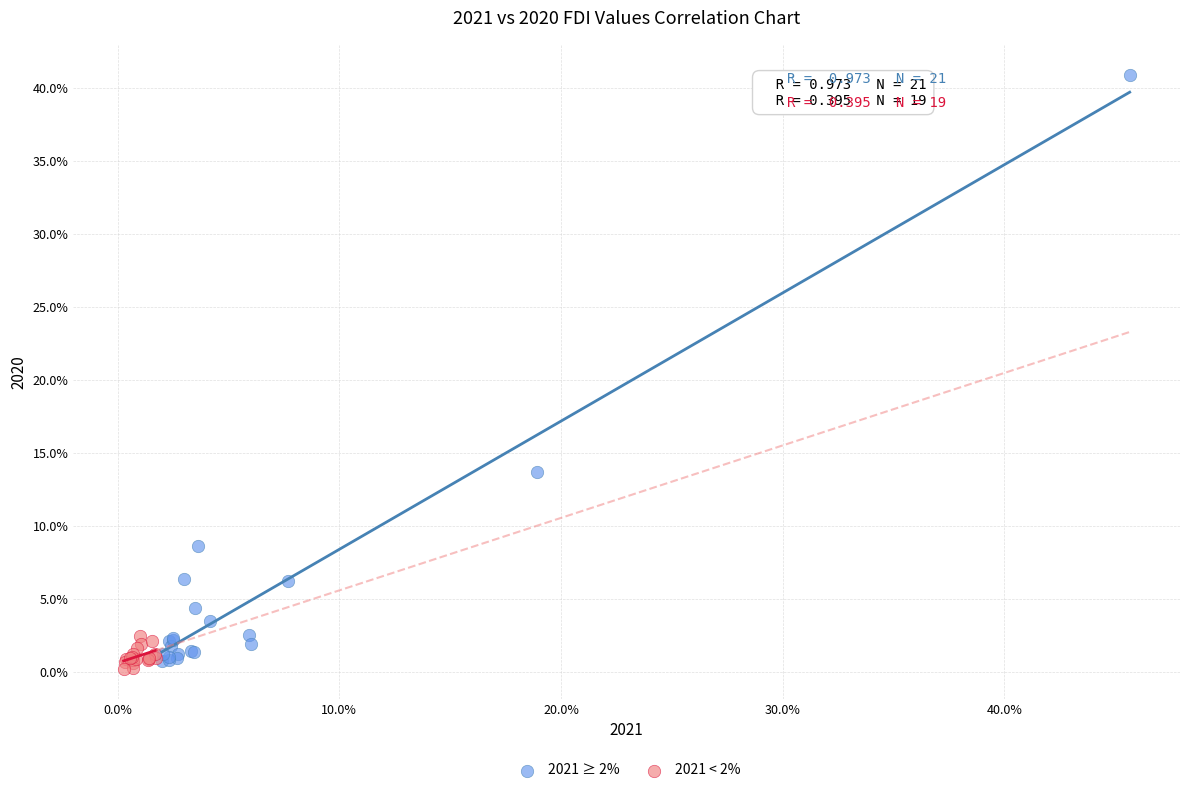

Which series contains the highest Y value?

2021 ≥ 2%